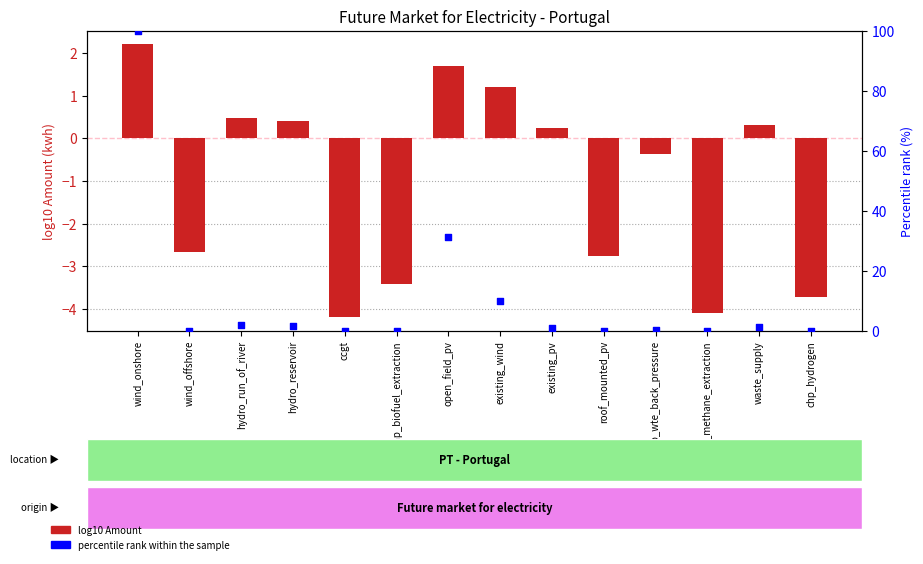

Which series contains the highest Y value?

percentile rank within the sample